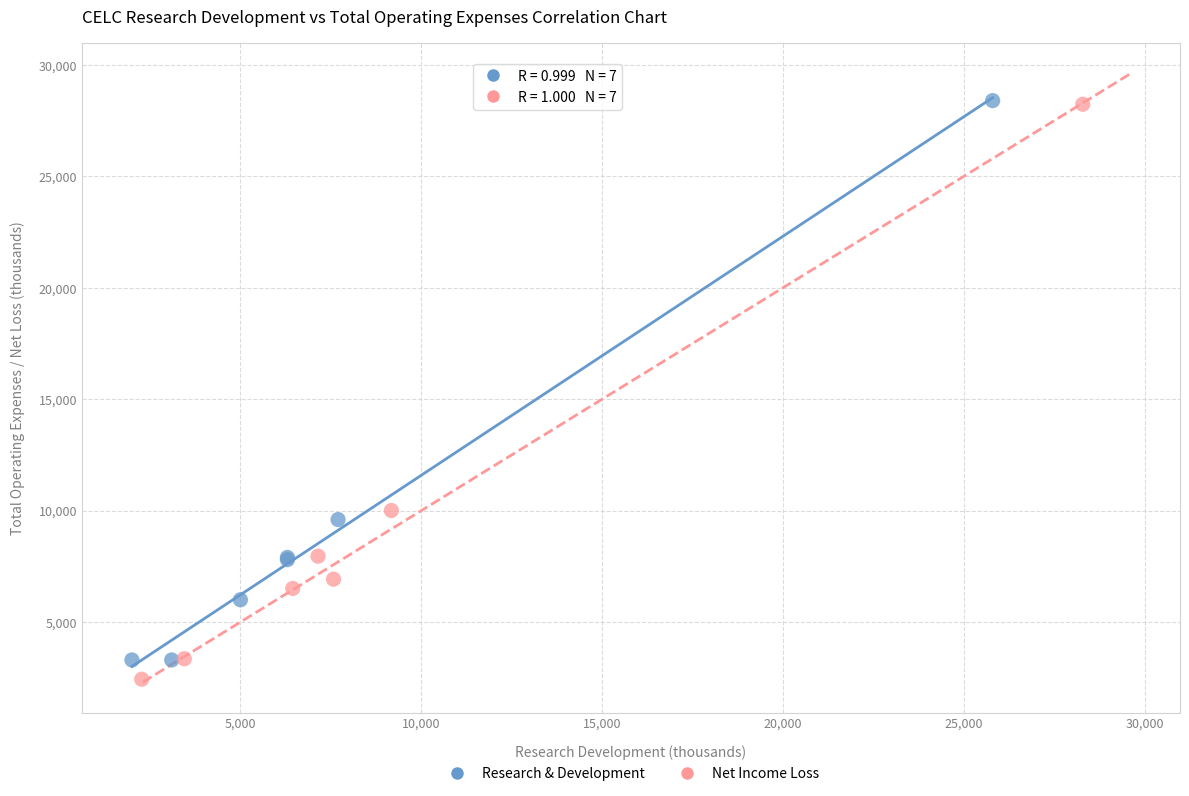

Which series has the largest Y range (max minus min)?

Net Income Loss